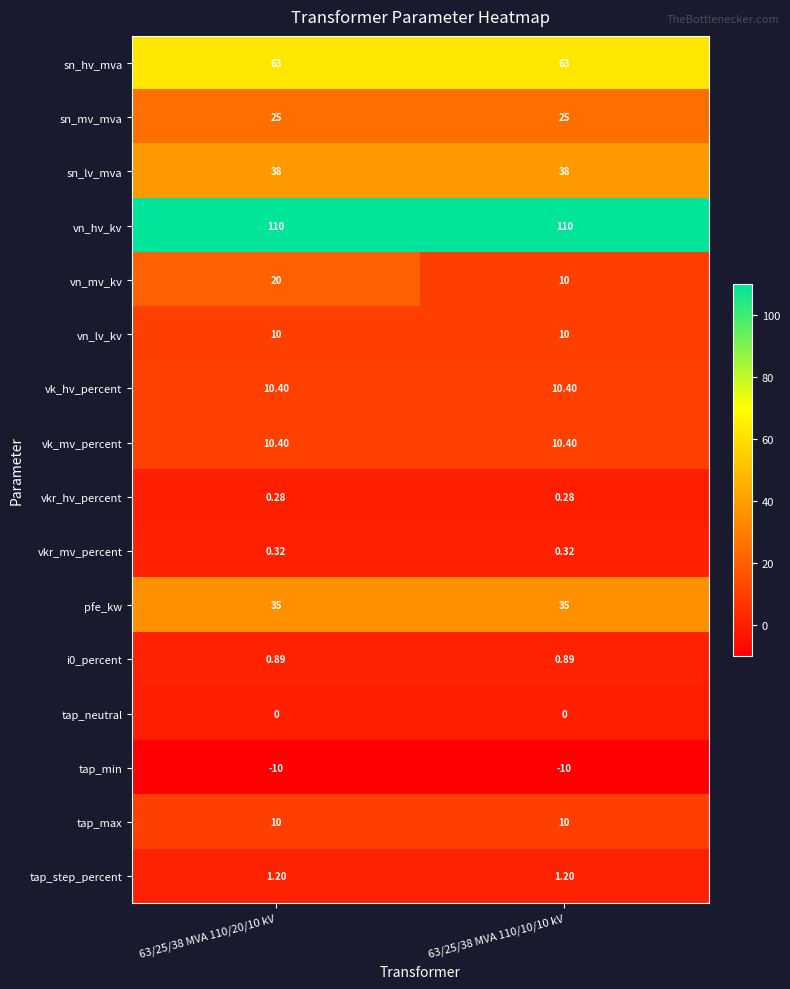

Which series has the largest range (max minus min)?

vn_mv_kv